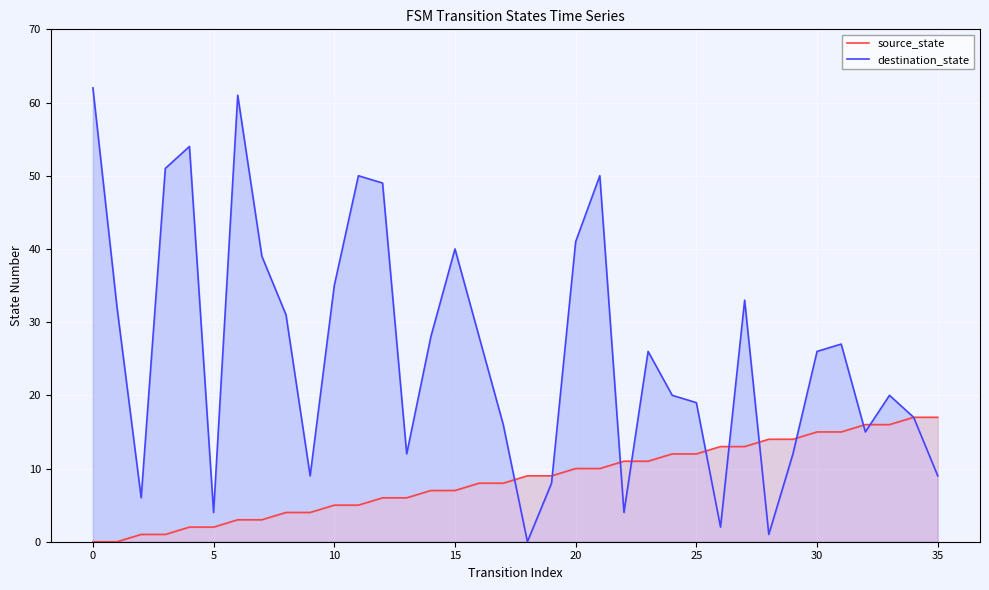

Which series ends up on top after the final intersection of destination_state and source_state?

destination_state